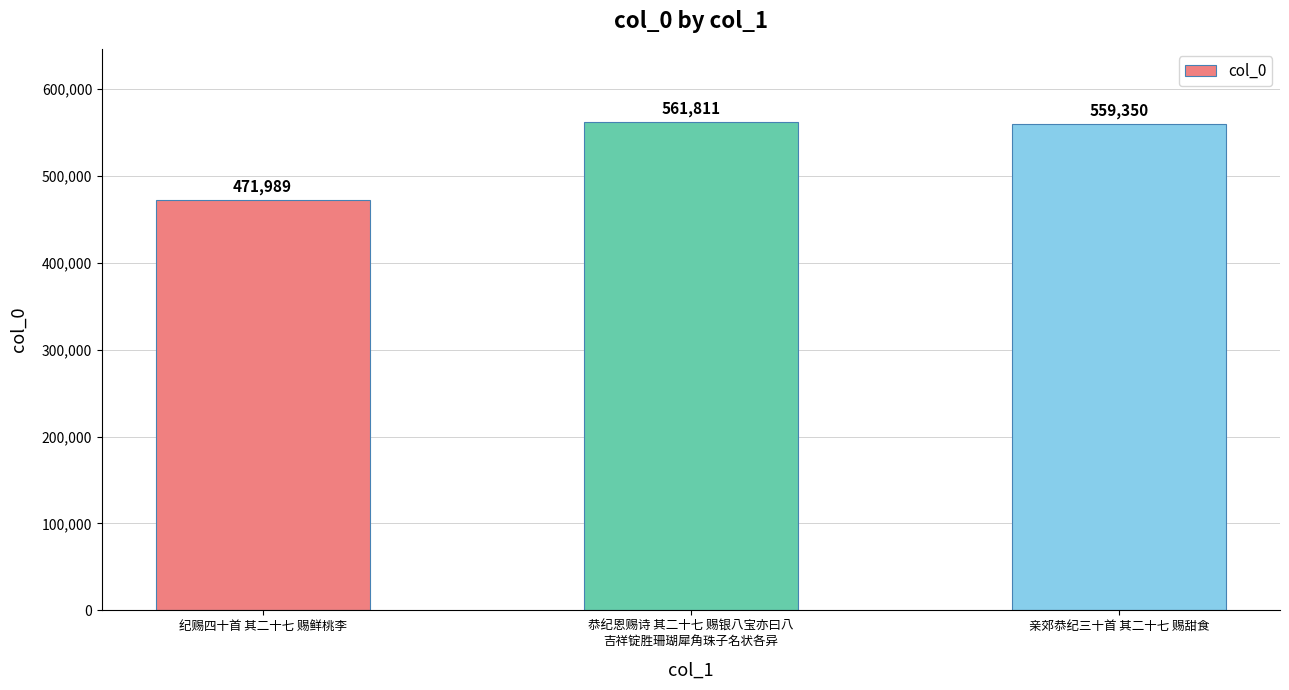

Which category has the lowest value across all series?

纪赐四十首 其二十七 赐鲜桃李